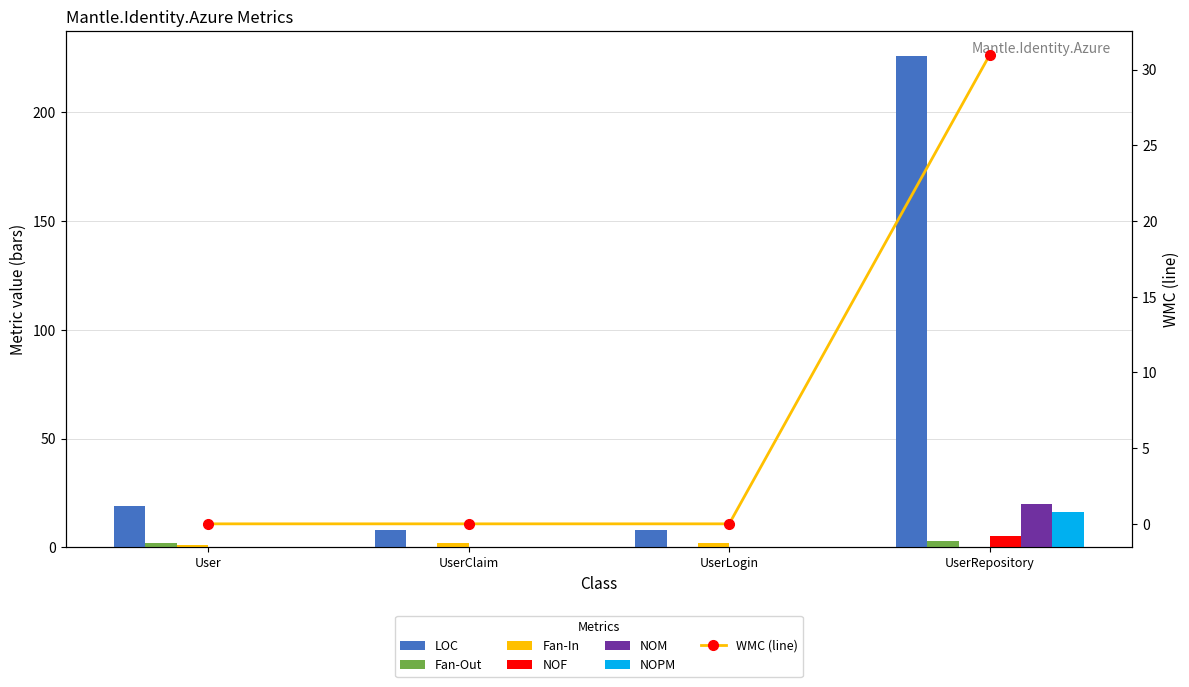

The NOM series shows 6 at UserRepository. True or false?

False